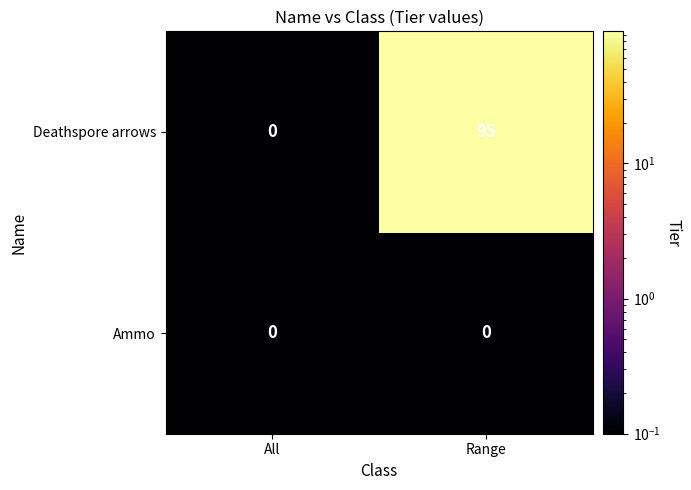

Reading left to right, what are all the values shown in this chart?

Deathspore arrows: All=0	Range=95
Ammo: All=0	Range=0